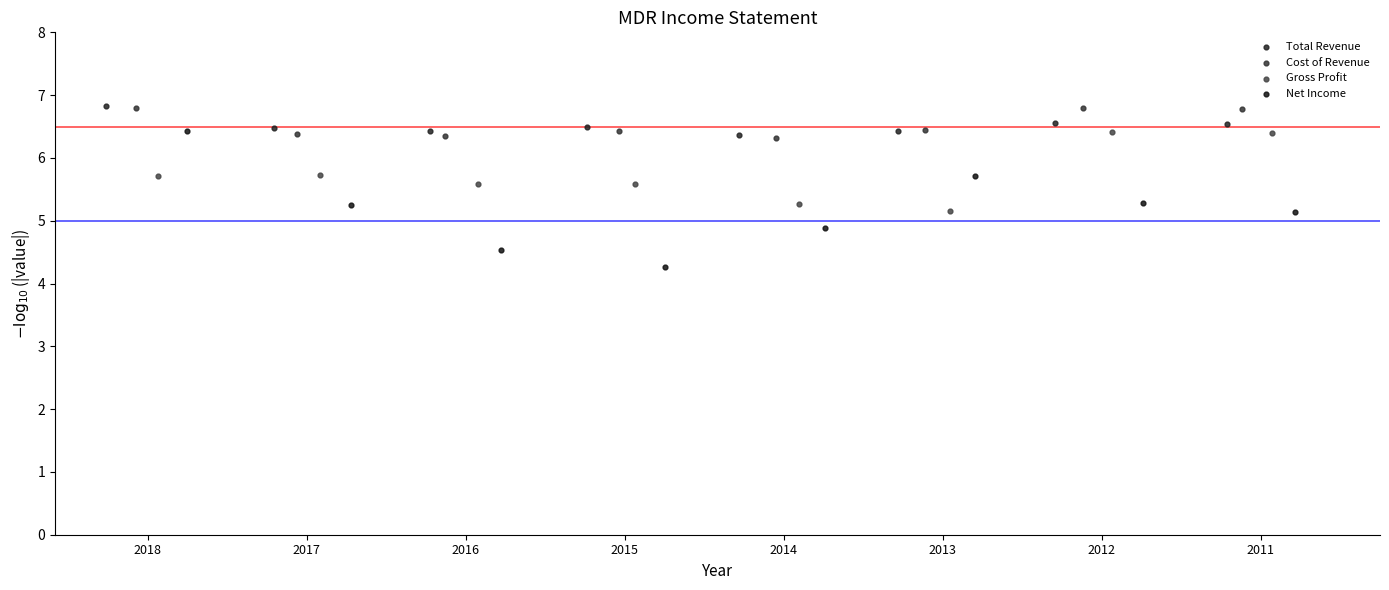

Which series has the largest Y range (max minus min)?

Net Income